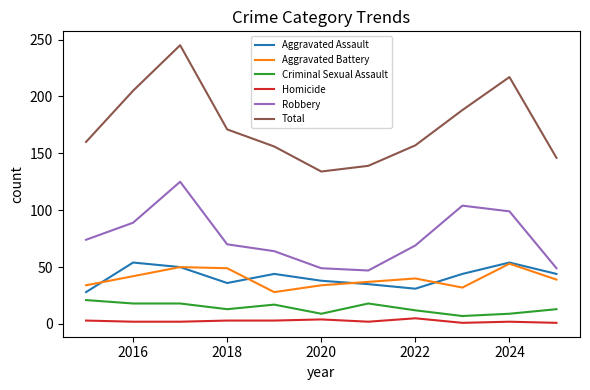

True or false: Total and Homicide cross at least once.

False